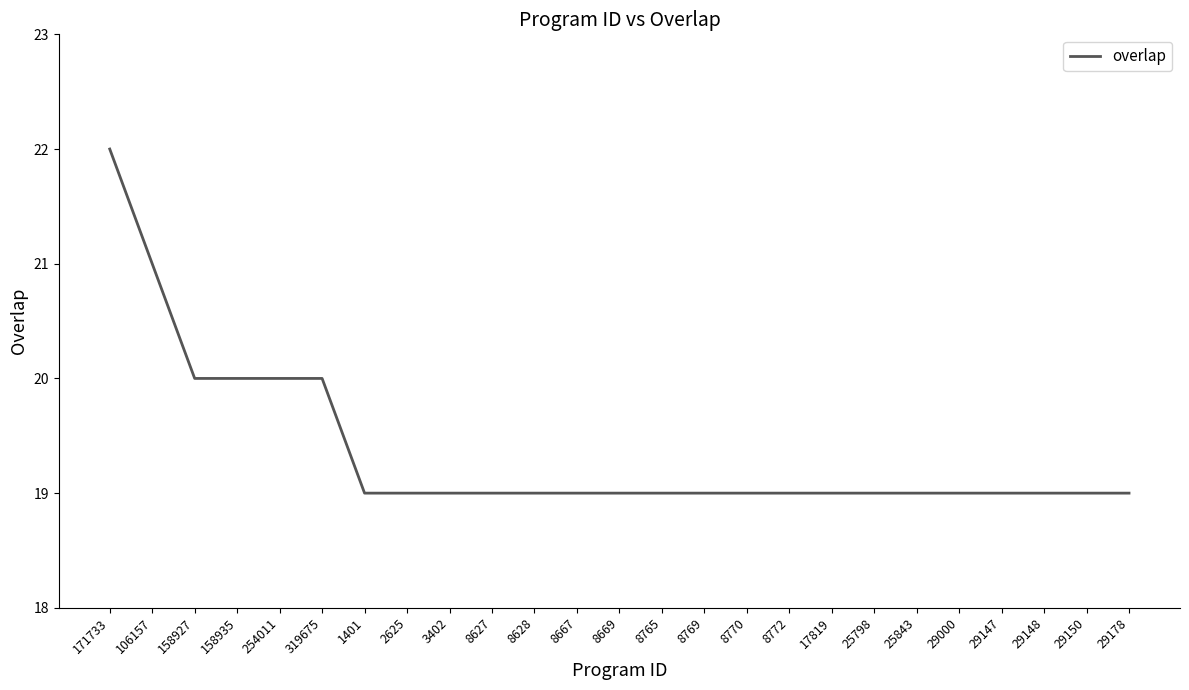

What is the difference between the values at 171733 and 1401?

3